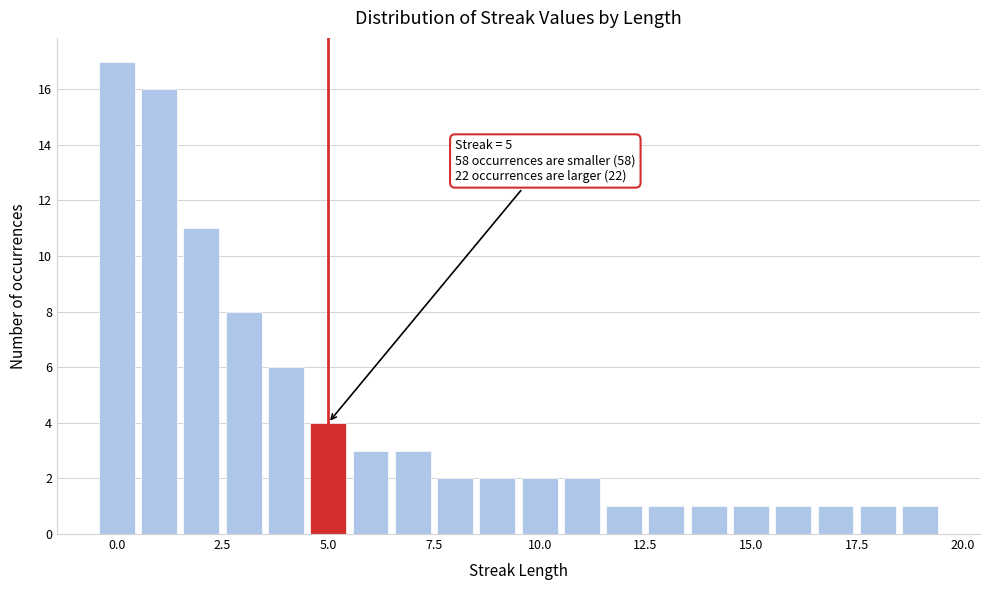

Read against the x-axis, roughly where is the centre of the tallest bar?

0.0